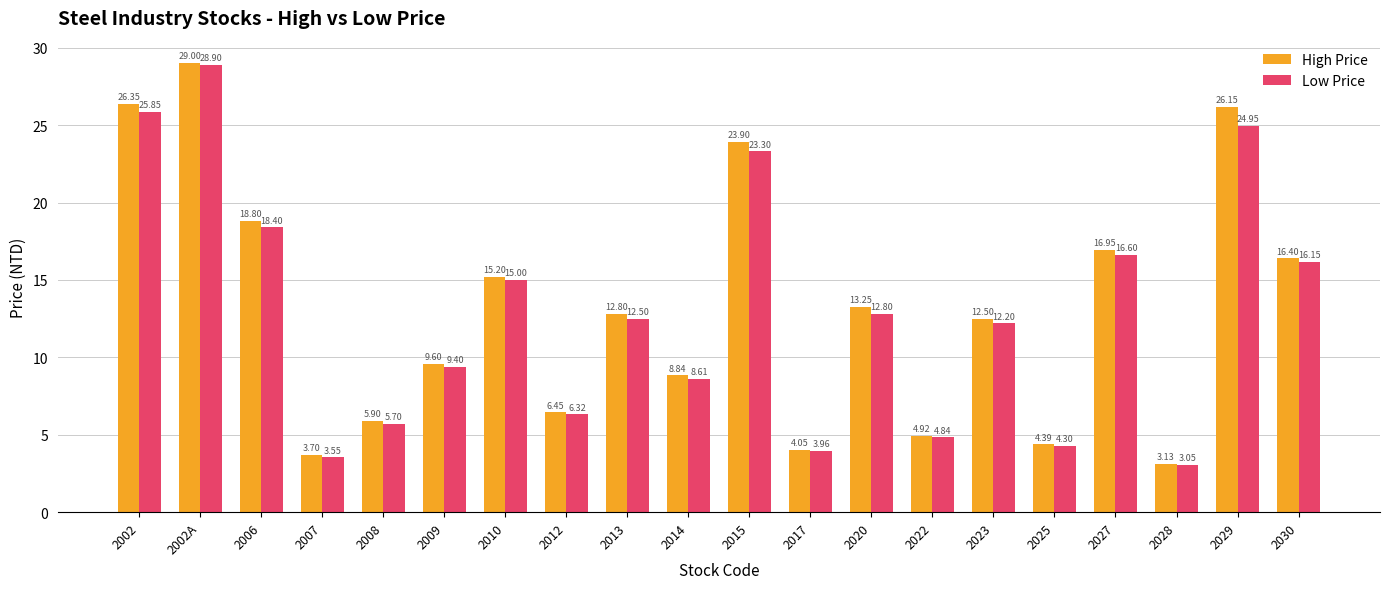

Which series has the widest spread of values?

High Price